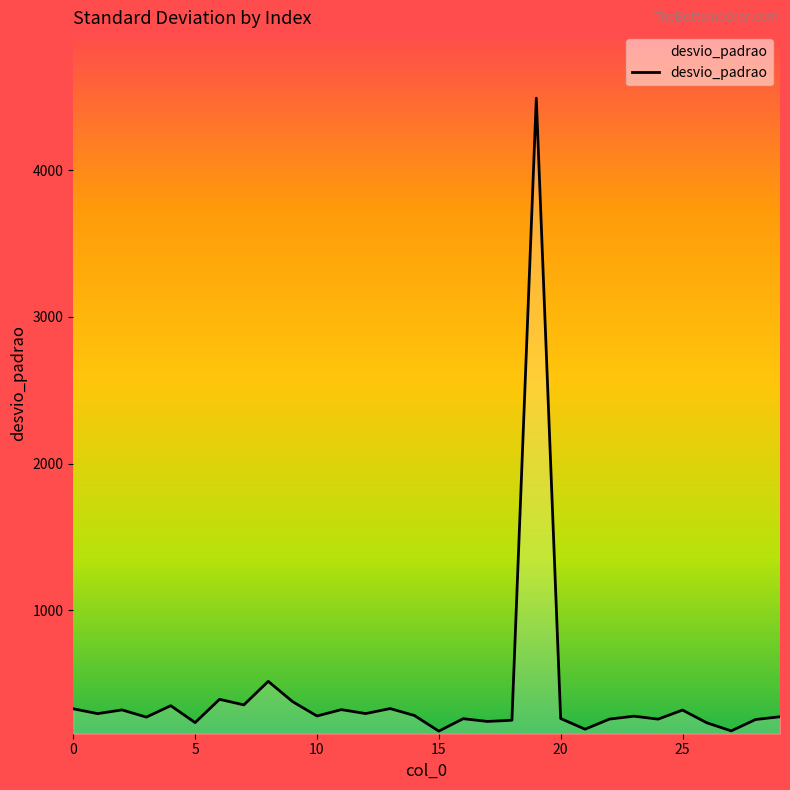

What is the difference between the maximum and minimum values?

4313.0